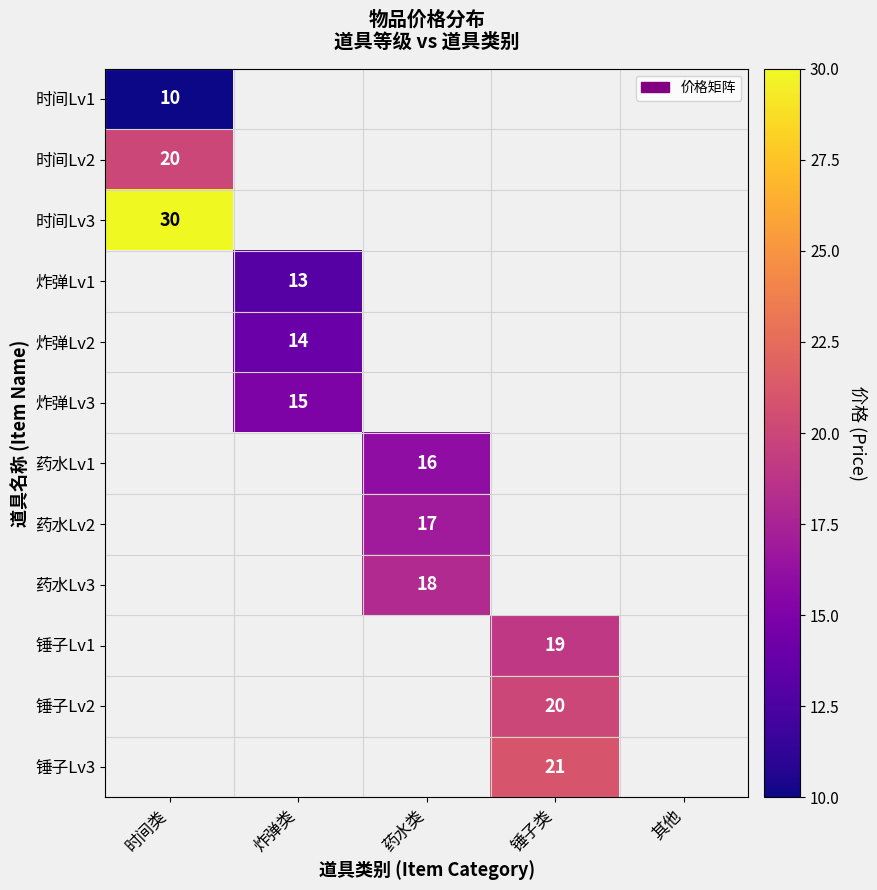

What is the approximate value of 锤子Lv2 at 锤子类?

20.0